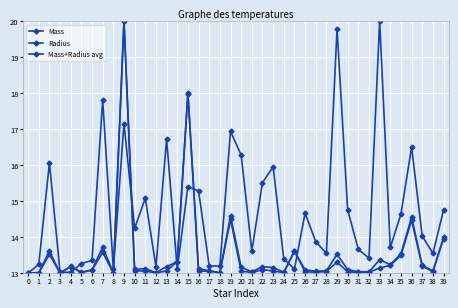

How many times do Mass+Radius avg and Radius cross each other?

6